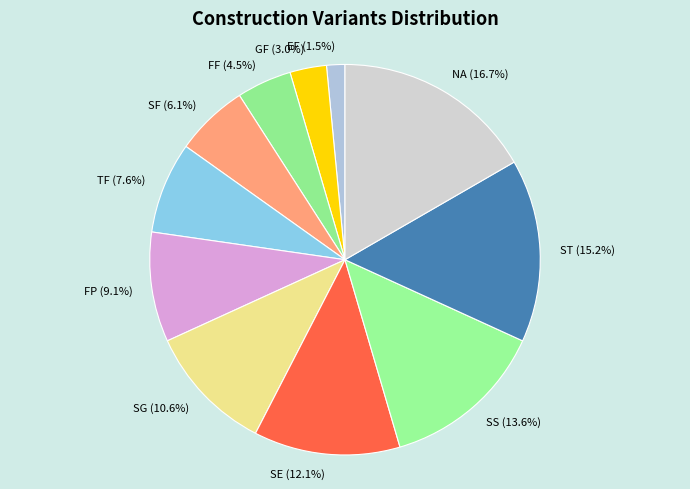

To the nearest percent, what is the difference between the ST and SG slice percentages?

5%